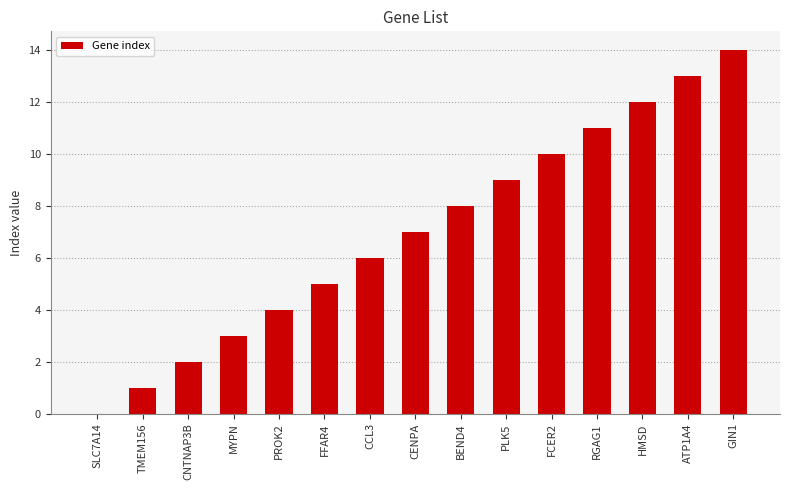

What is the sum of all values?

105